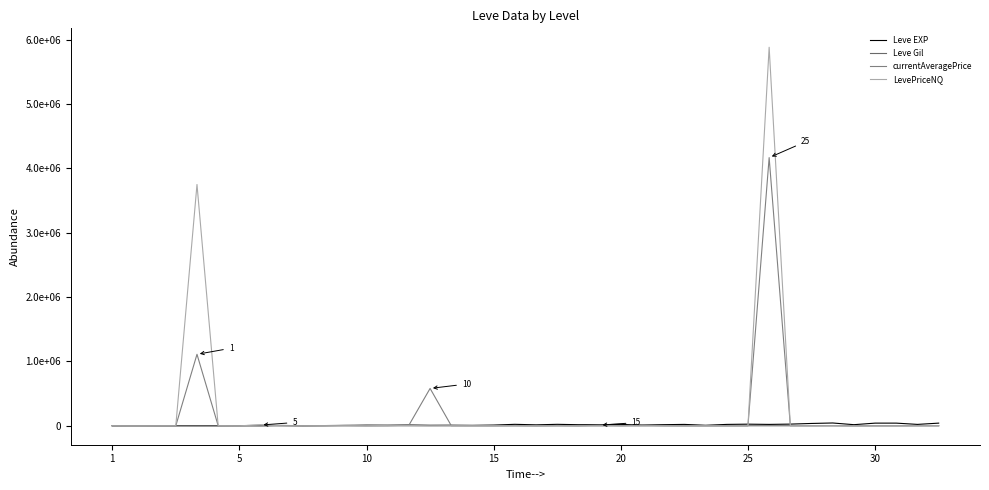

Is this an area chart (filled region under the line)?

No